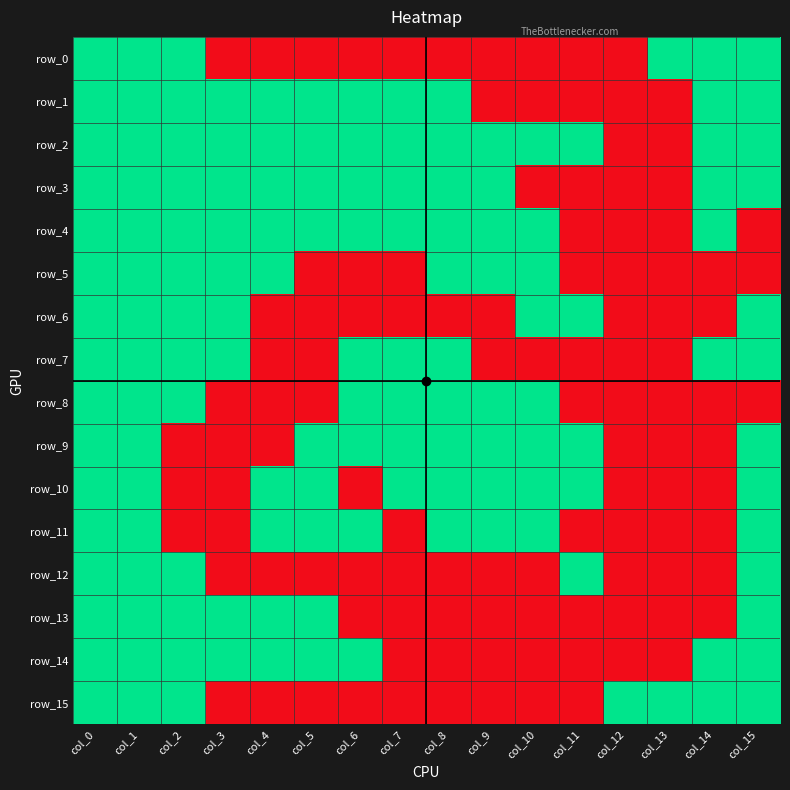

Reading left to right, list all the values displayed in this chart.

row_0: 1	1	1	0	0	0	0	0	0	0	0	0	0	1	1	1
row_1: 1	1	1	1	1	1	1	1	1	0	0	0	0	0	1	1
row_2: 1	1	1	1	1	1	1	1	1	1	1	1	0	0	1	1
row_3: 1	1	1	1	1	1	1	1	1	1	0	0	0	0	1	1
row_4: 1	1	1	1	1	1	1	1	1	1	1	0	0	0	1	0
row_5: 1	1	1	1	1	0	0	0	1	1	1	0	0	0	0	0
row_6: 1	1	1	1	0	0	0	0	0	0	1	1	0	0	0	1
row_7: 1	1	1	1	0	0	1	1	1	0	0	0	0	0	1	1
row_8: 1	1	1	0	0	0	1	1	1	1	1	0	0	0	0	0
row_9: 1	1	0	0	0	1	1	1	1	1	1	1	0	0	0	1
row_10: 1	1	0	0	1	1	0	1	1	1	1	1	0	0	0	1
row_11: 1	1	0	0	1	1	1	0	1	1	1	0	0	0	0	1
row_12: 1	1	1	0	0	0	0	0	0	0	0	1	0	0	0	1
row_13: 1	1	1	1	1	1	0	0	0	0	0	0	0	0	0	1
row_14: 1	1	1	1	1	1	1	0	0	0	0	0	0	0	1	1
row_15: 1	1	1	0	0	0	0	0	0	0	0	0	1	1	1	1